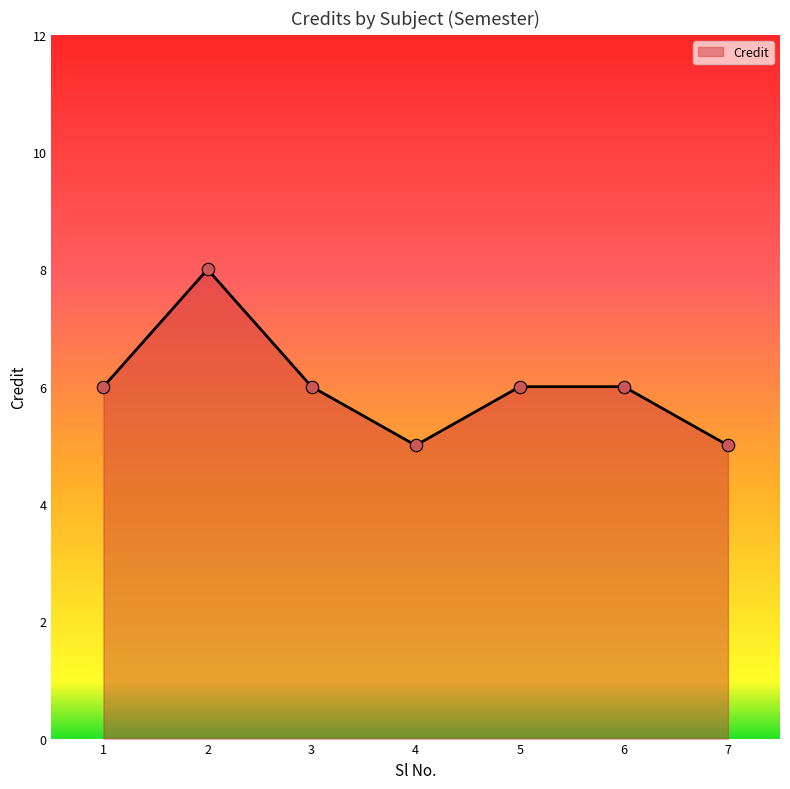

What is the change in value from 1 to 2?

+2